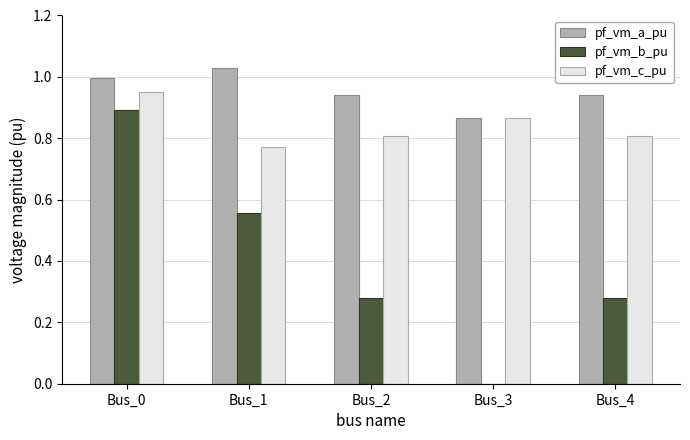

What is the sum of the pf_vm_a_pu values at Bus_1 and Bus_3?

1.9